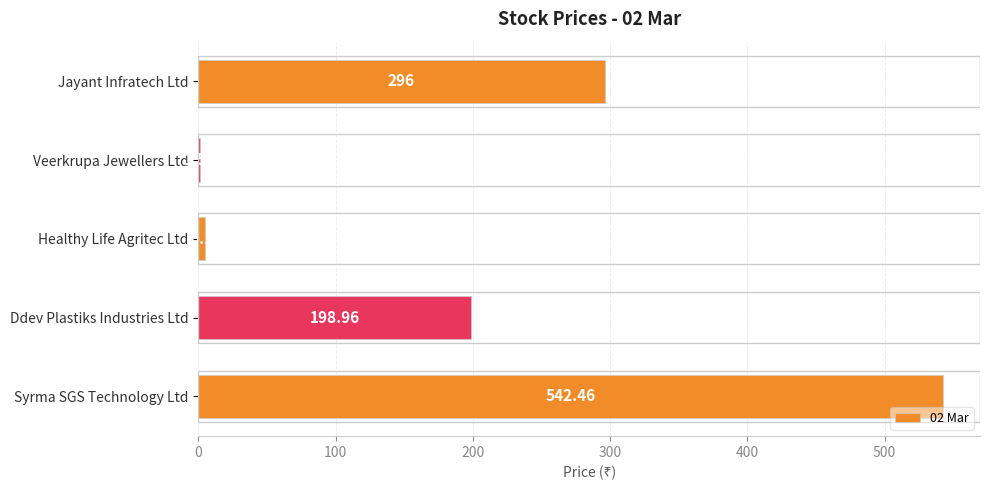

What is the change in value from Jayant Infratech Ltd to Syrma SGS Technology Ltd?

+246.5